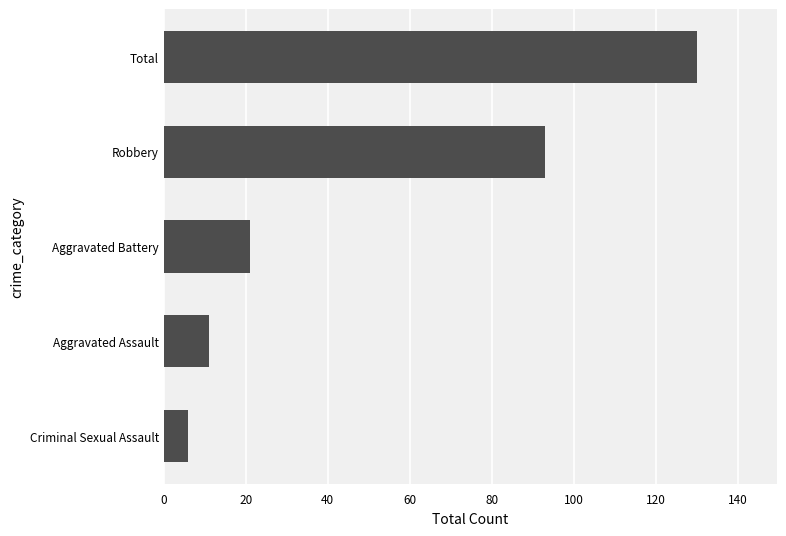

Reading bottom to top, extract all data points from this chart.

6	11	21	93	130